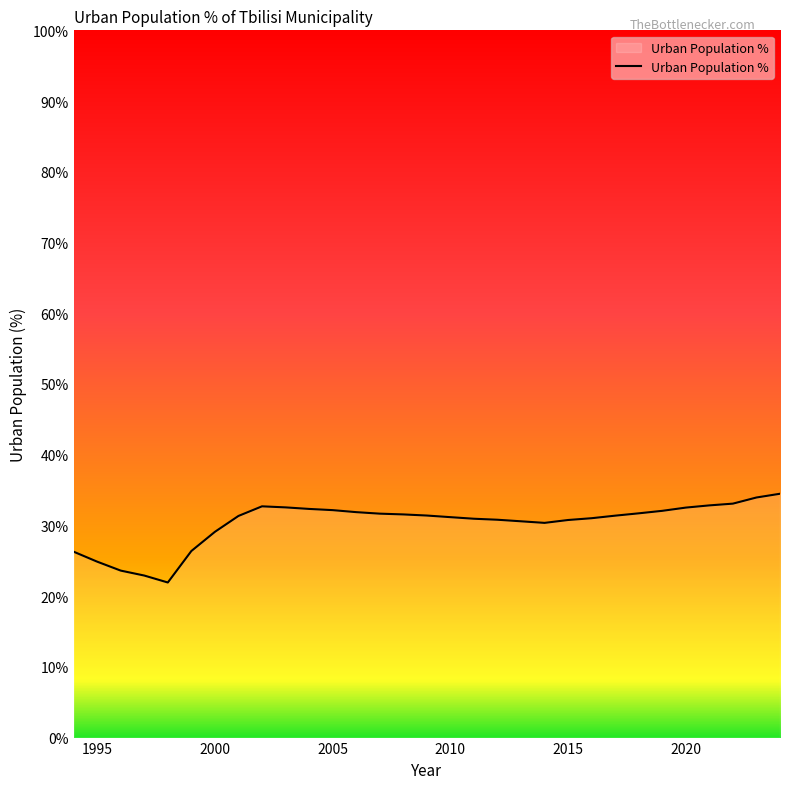

What is the greatest value displayed?

34.5